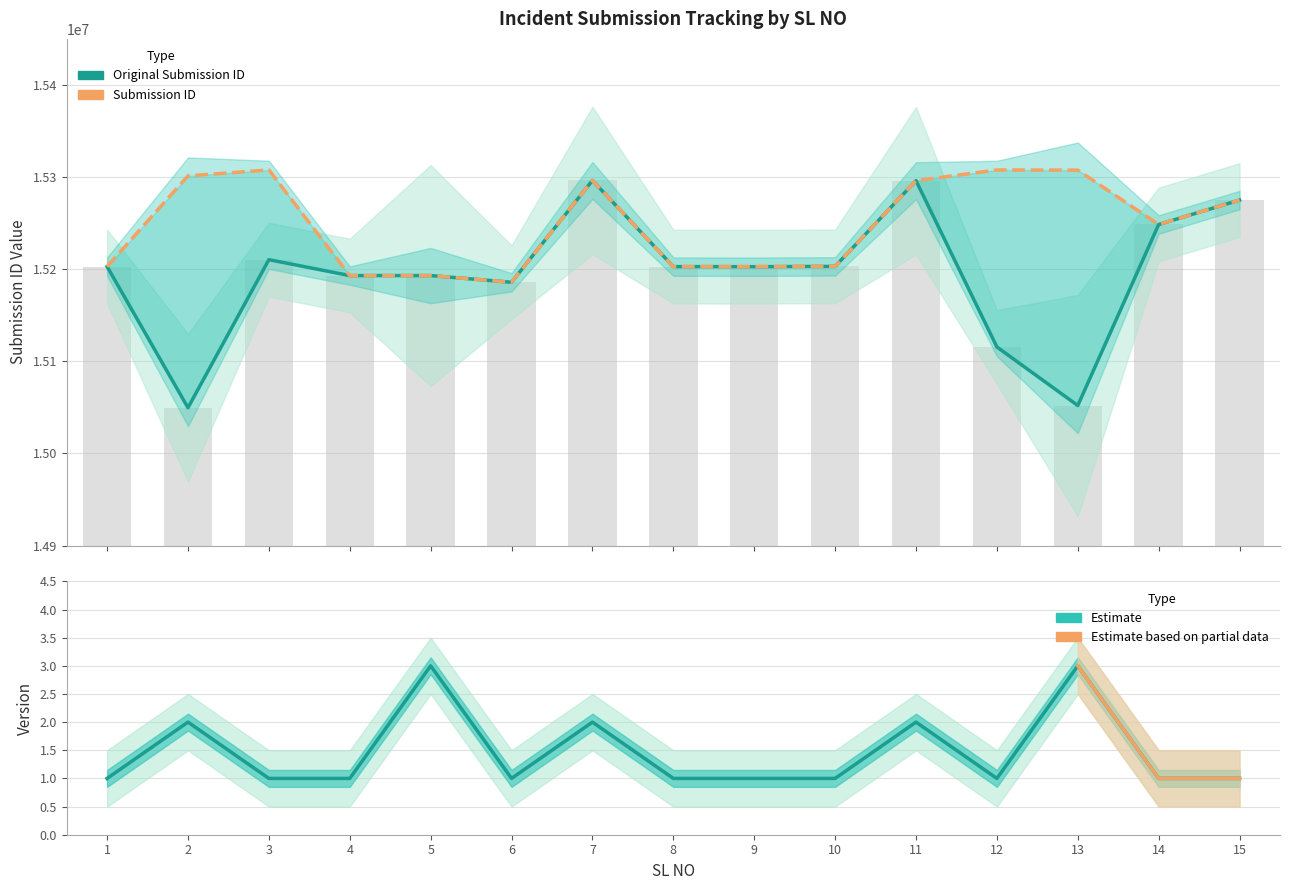

Are the bars horizontal?

No